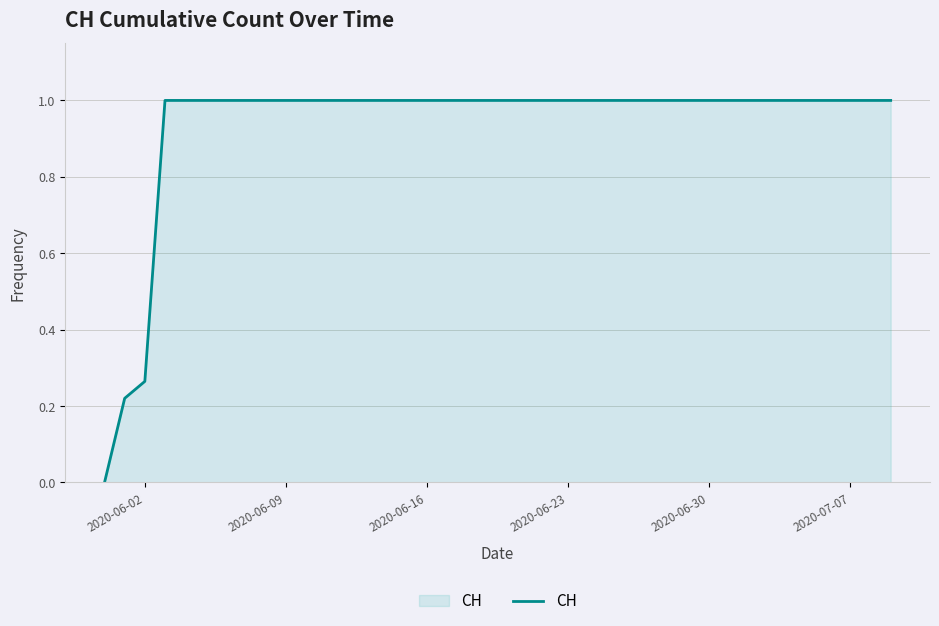

What is the difference between the maximum and minimum values?

1.0